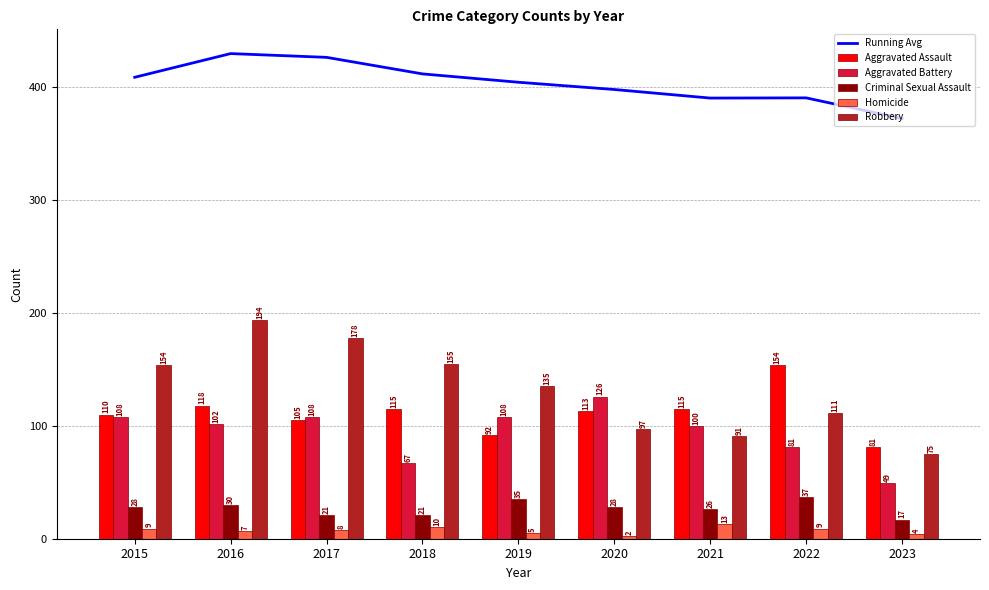

What is the sum of the Robbery values at 2020 and 2019?

232